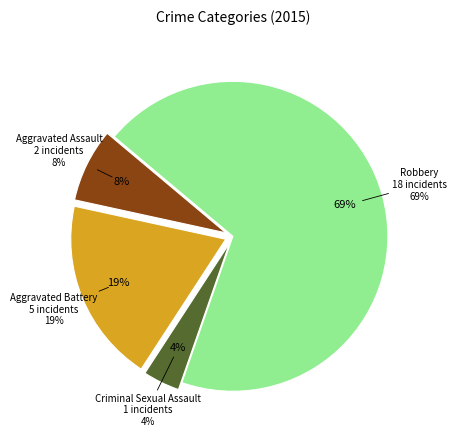

Is it true that Criminal Sexual Assault is 4% of the pie?

True